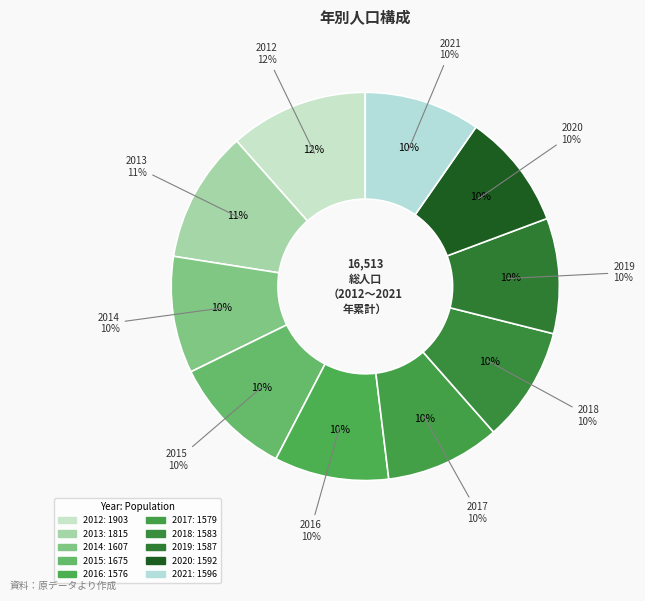

True or false: 2016 accounts for 10% of the total.

True